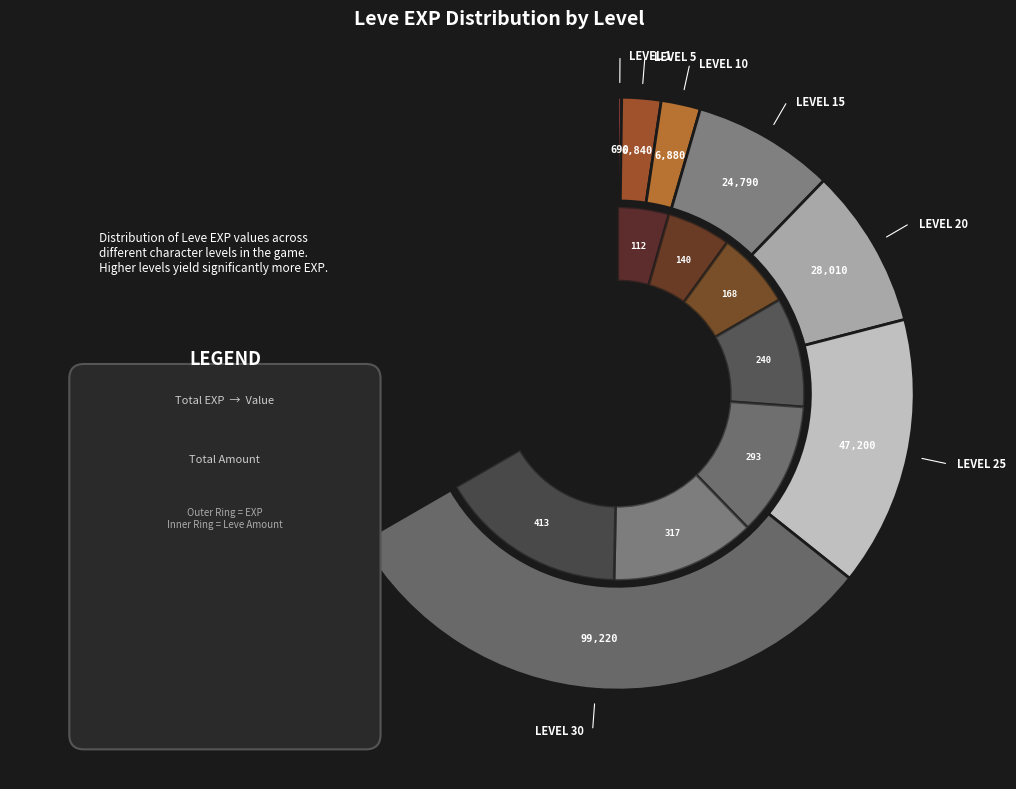

Which has a higher value, Level 5 or Level 1?

Level 5